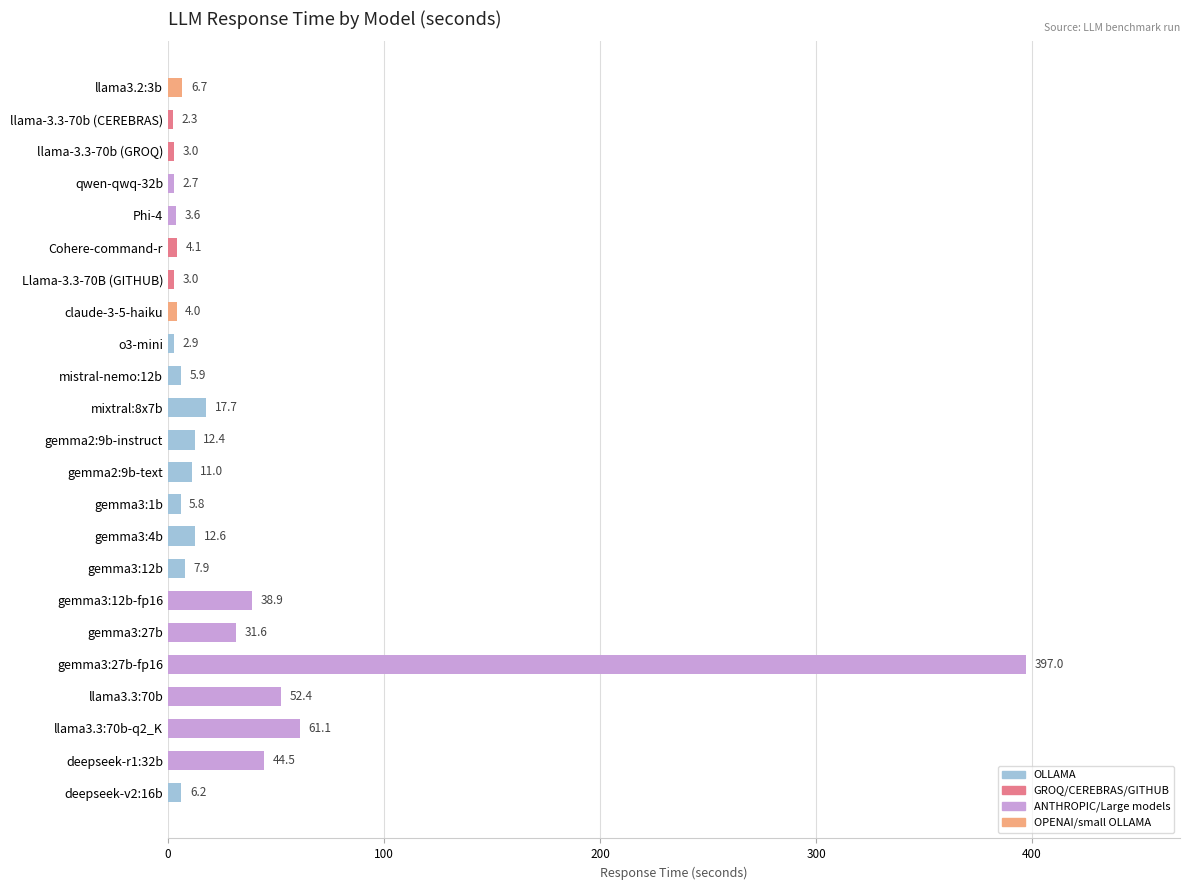

Between mixtral:8x7b and mistral-nemo:12b, which is larger?

mixtral:8x7b